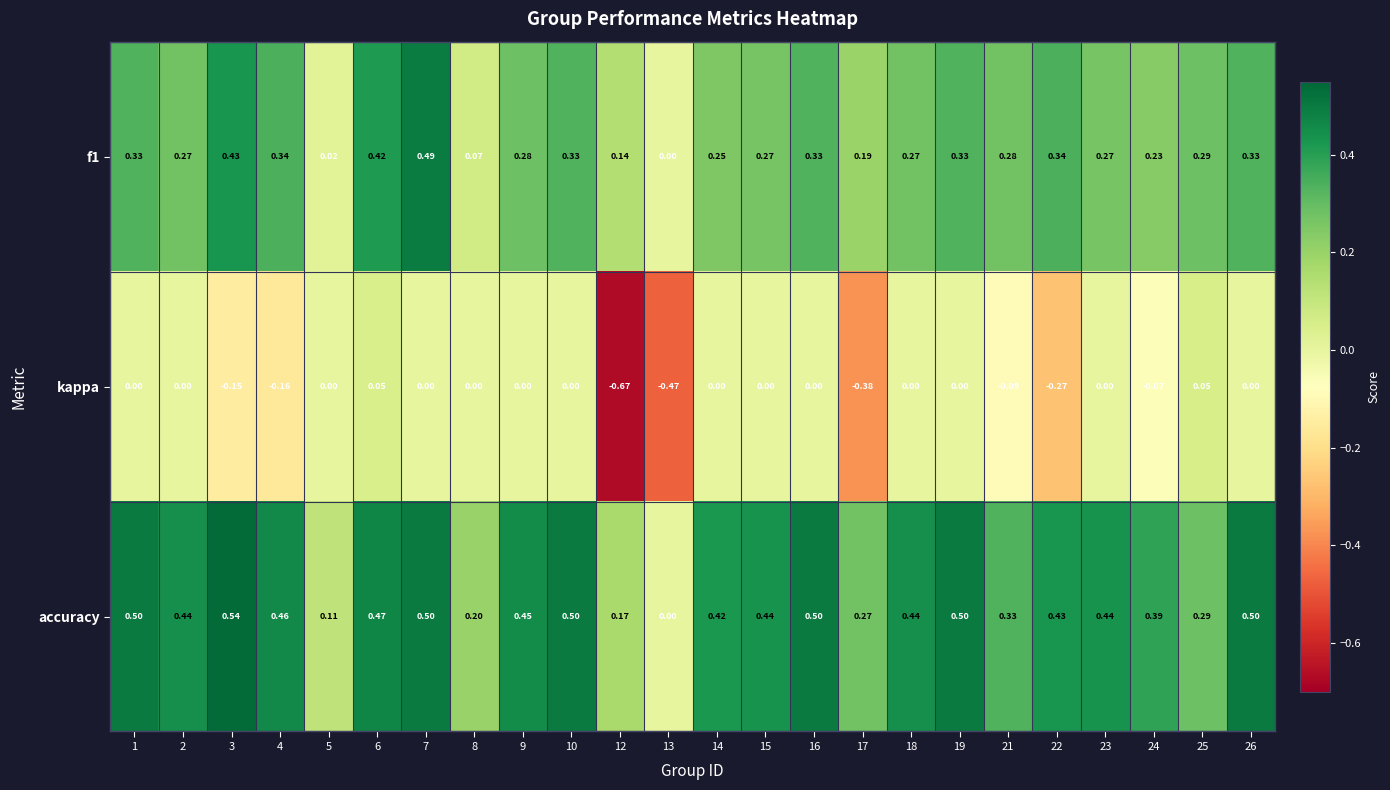

Which series has the largest total across all categories?

accuracy